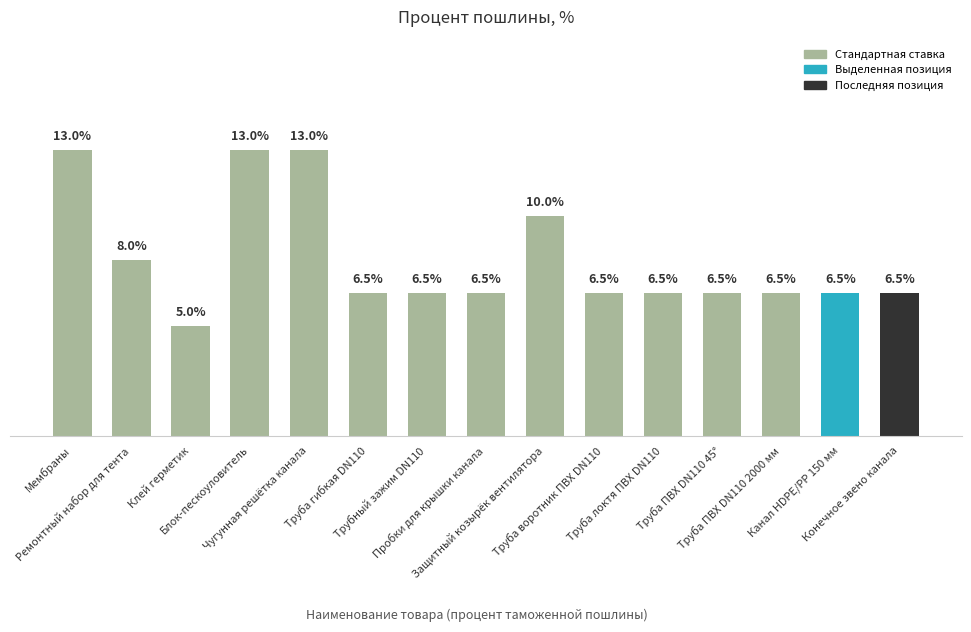

Rank the categories by value from lowest to highest.

Клей герметик, Труба гибкая DN110, Трубный зажим DN110, Пробки для крышки канала, Труба воротник ПВХ DN110, Труба локтя ПВХ DN110, Труба ПВХ DN110 45°, Труба ПВХ DN110 2000 мм, Канал HDPE/PP 150 мм, Конечное звено канала, Ремонтный набор для тента, Защитный козырёк вентилятора, Мембраны, Блок-пескоуловитель, Чугунная решётка канала